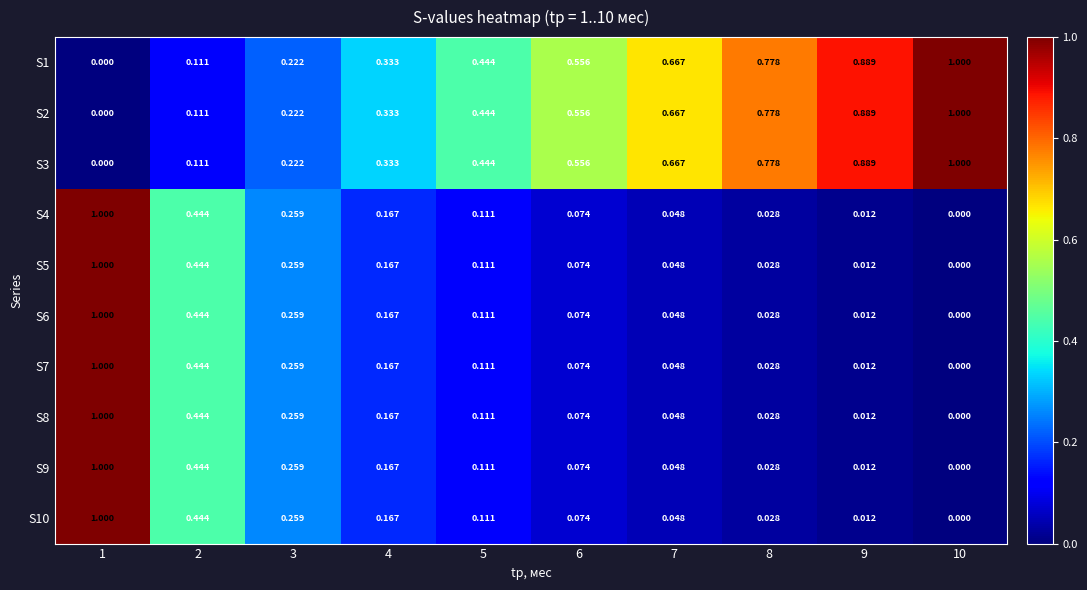

Is the value of S7 at 4 greater than the value of S5 at 2?

No